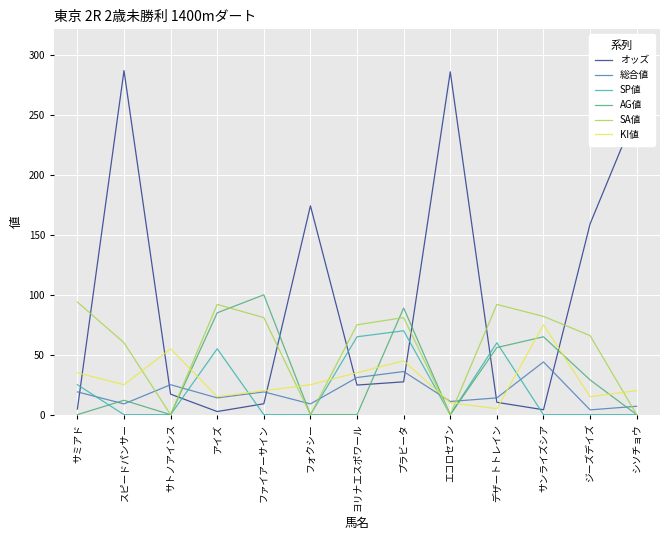

What position from the right is プラビータ?

6